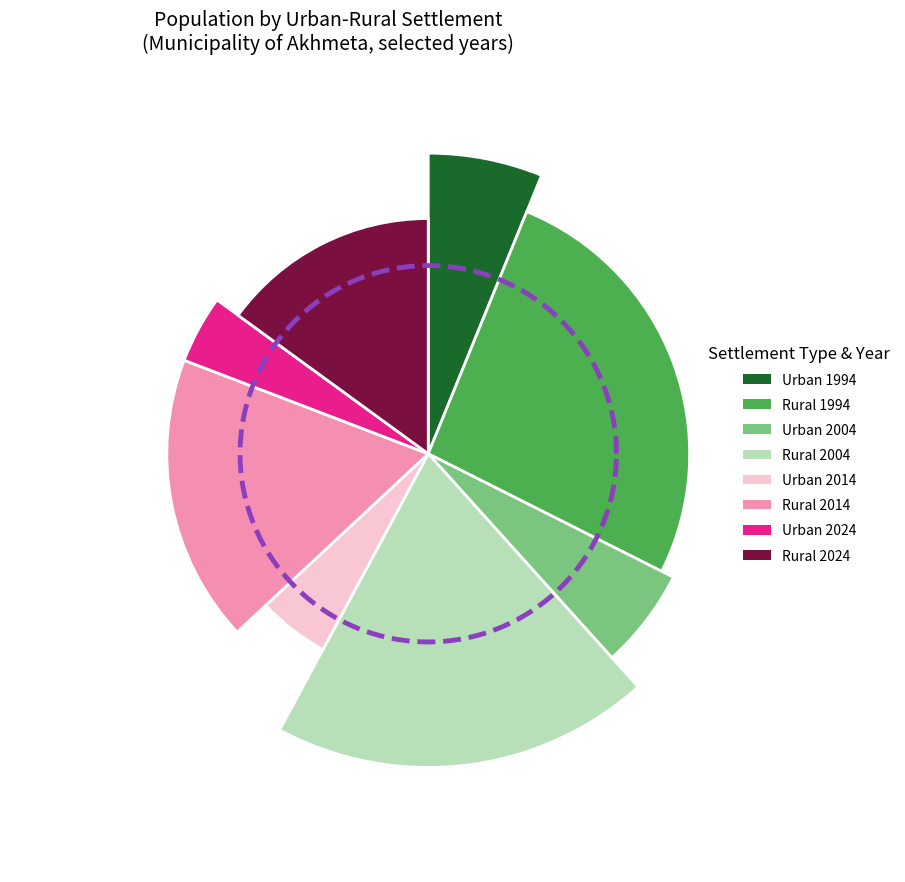

Between Rural 2014 and Rural 2024, which is larger?

Rural 2014